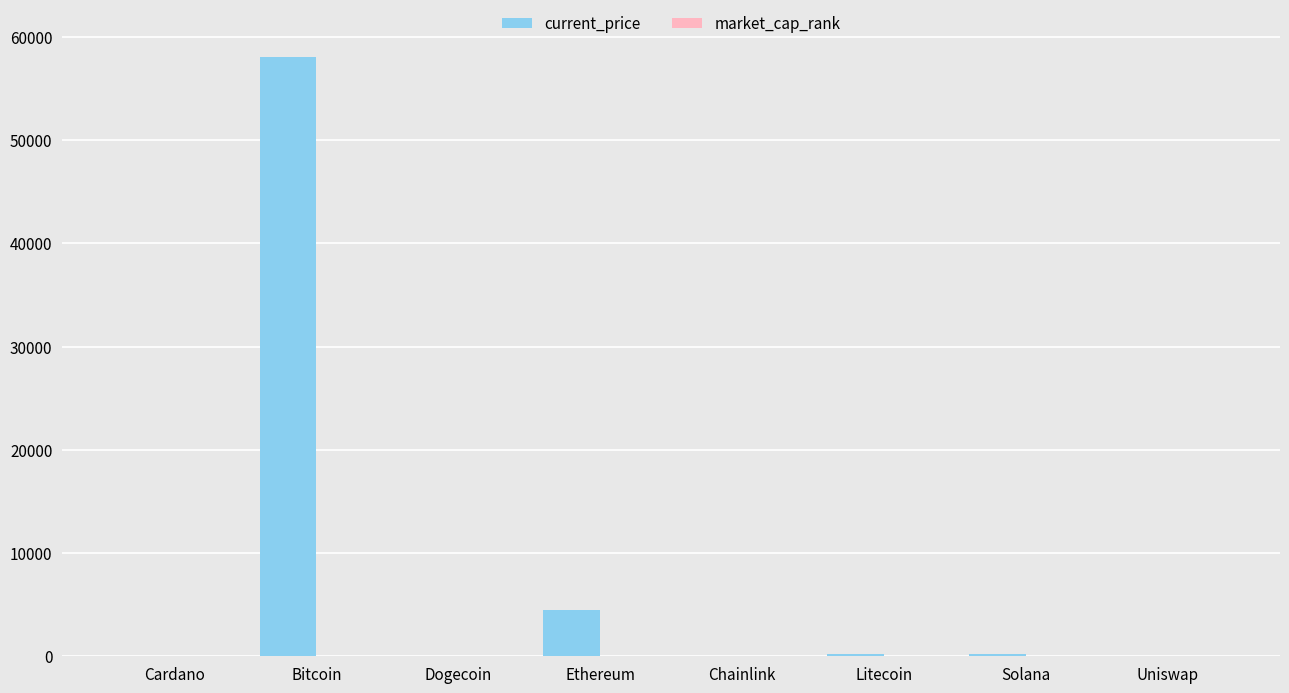

Where is current_price nearest to the value 29023?

Ethereum